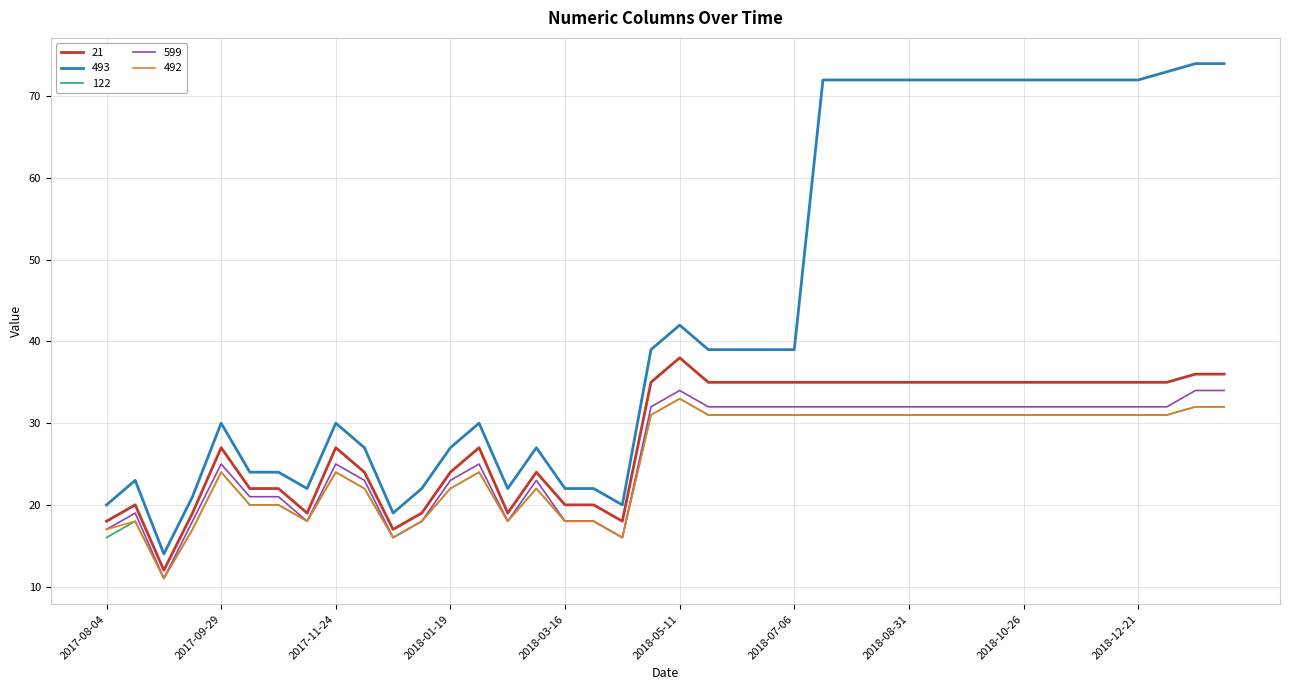

Which series has the widest spread of values?

493